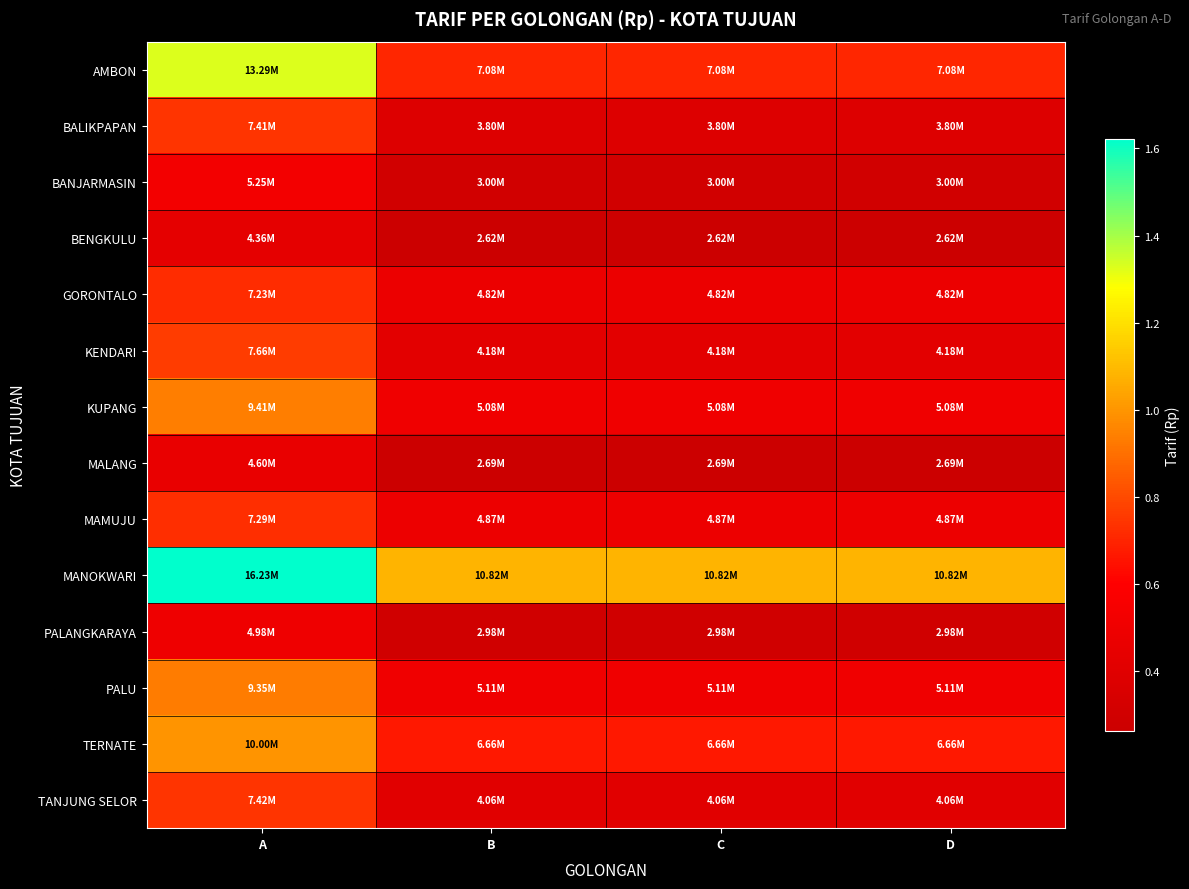

Which series has the widest spread of values?

AMBON